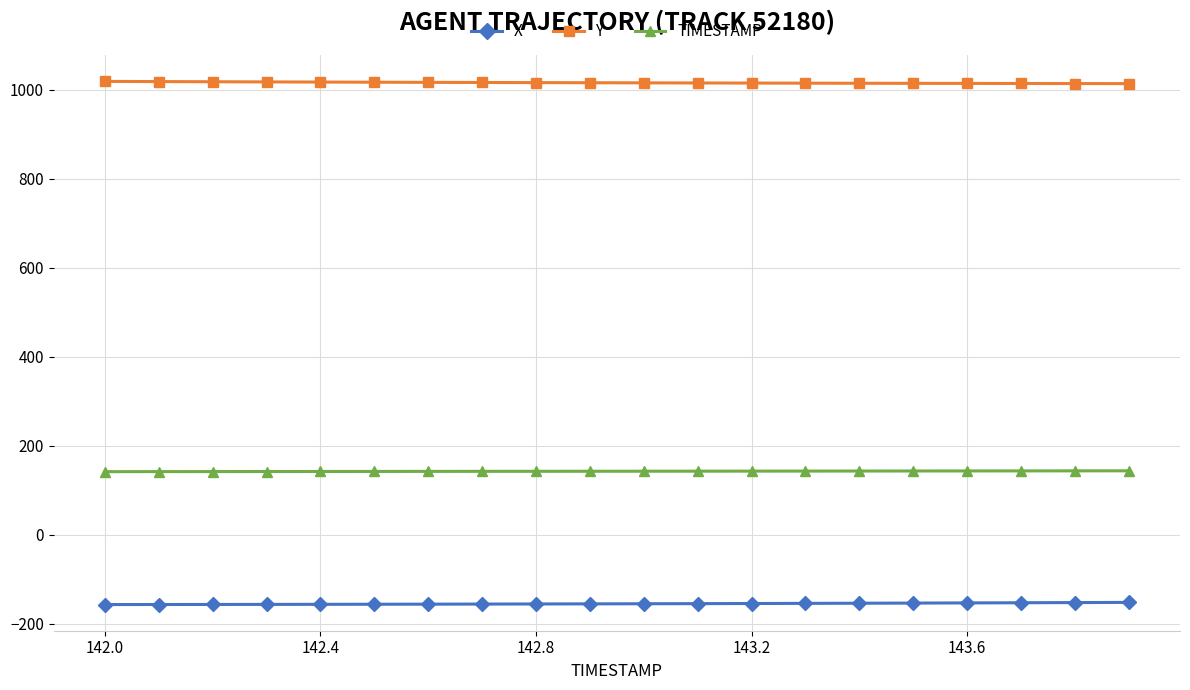

Rank the series by their average value, from highest to lowest.

Y, TIMESTAMP, X